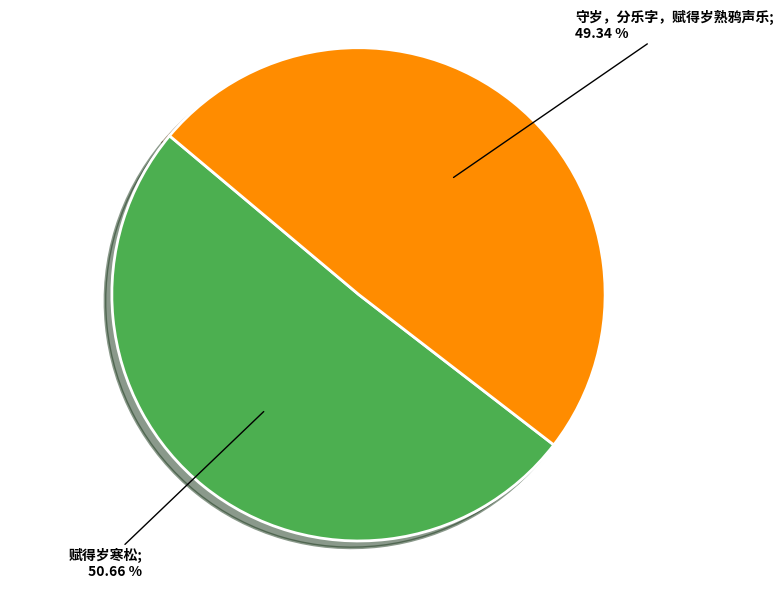

Does any single category account for the majority?

Yes